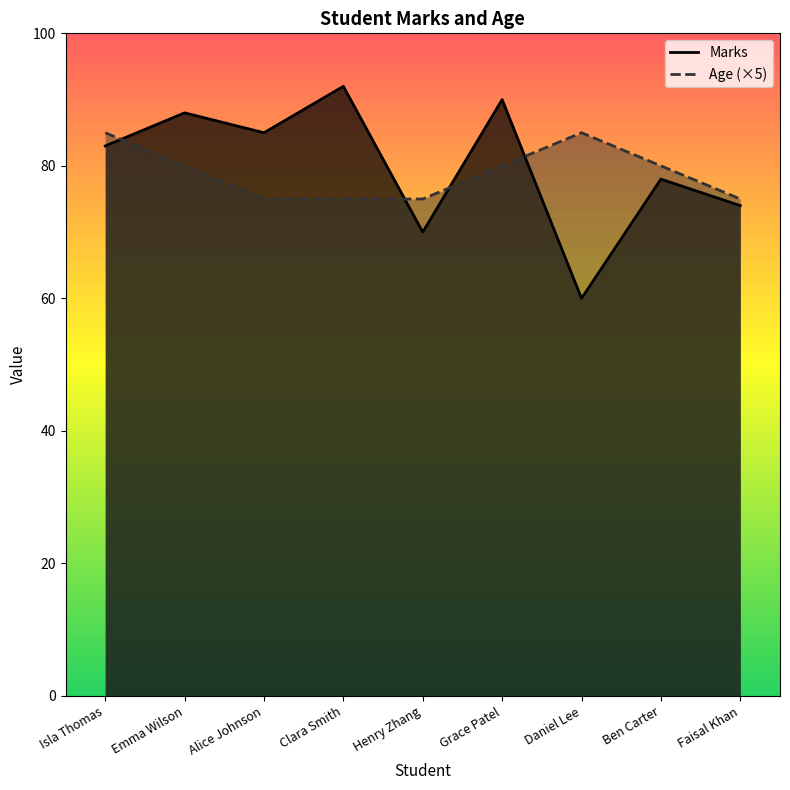

List the series in order of their peak value, lowest first.

Age, Marks